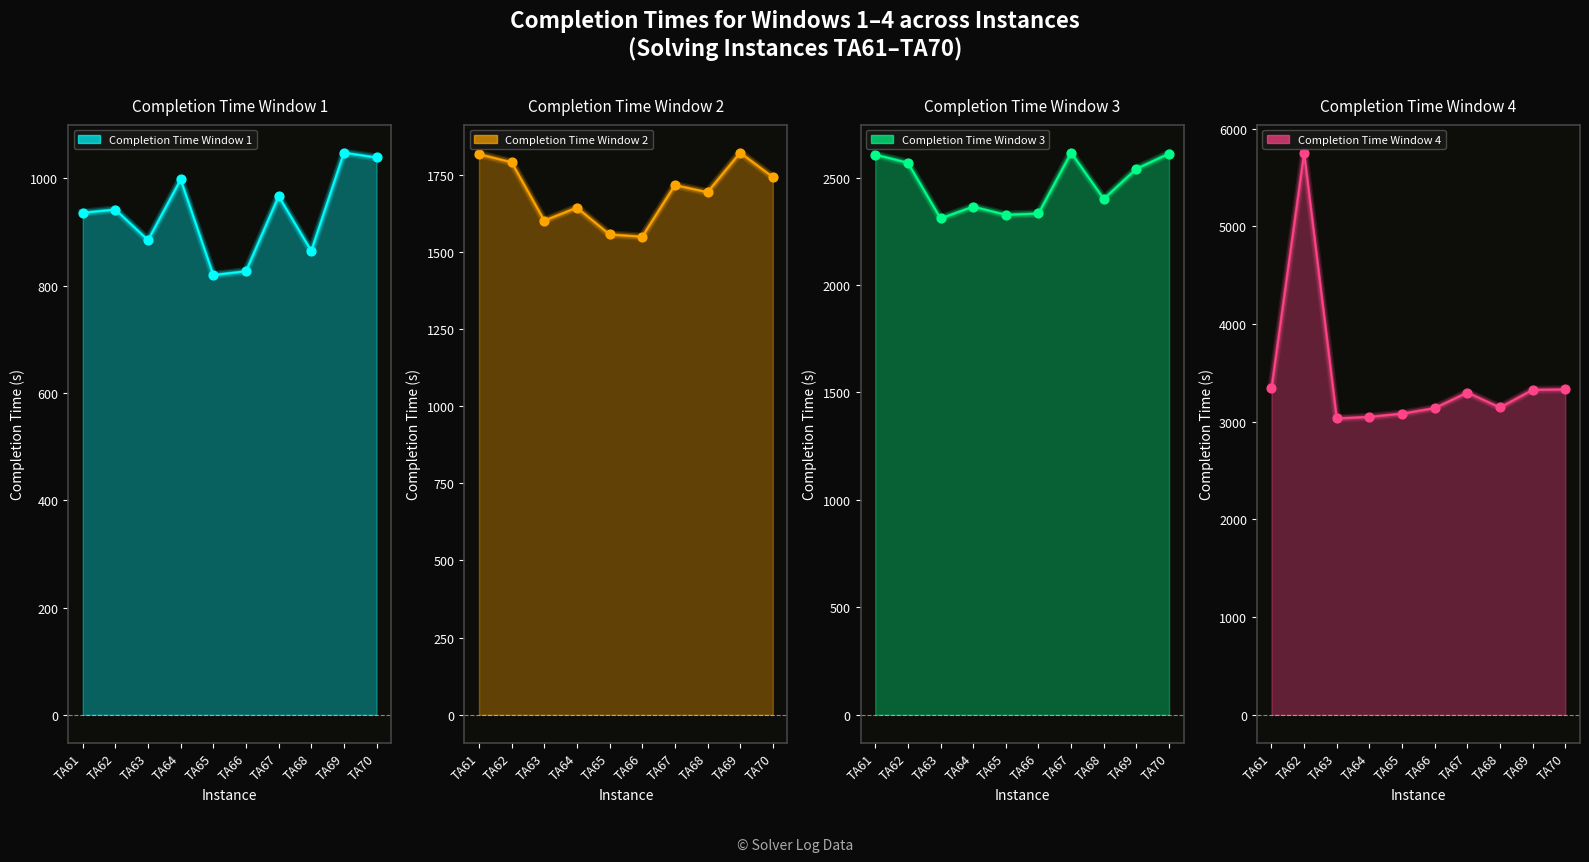

Which series has the widest spread of Y values?

Completion Time Window 4